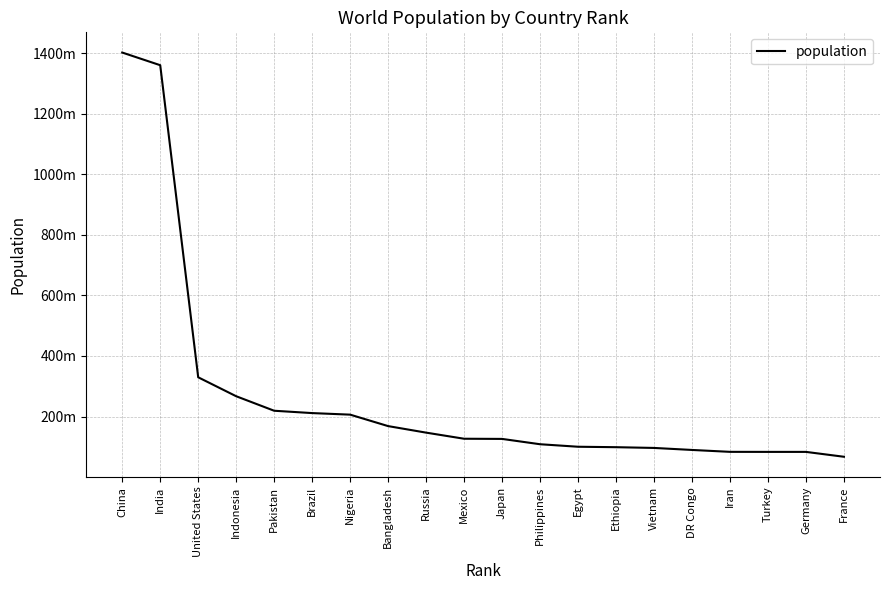

What is the value of the 8th point from the left?

168304408